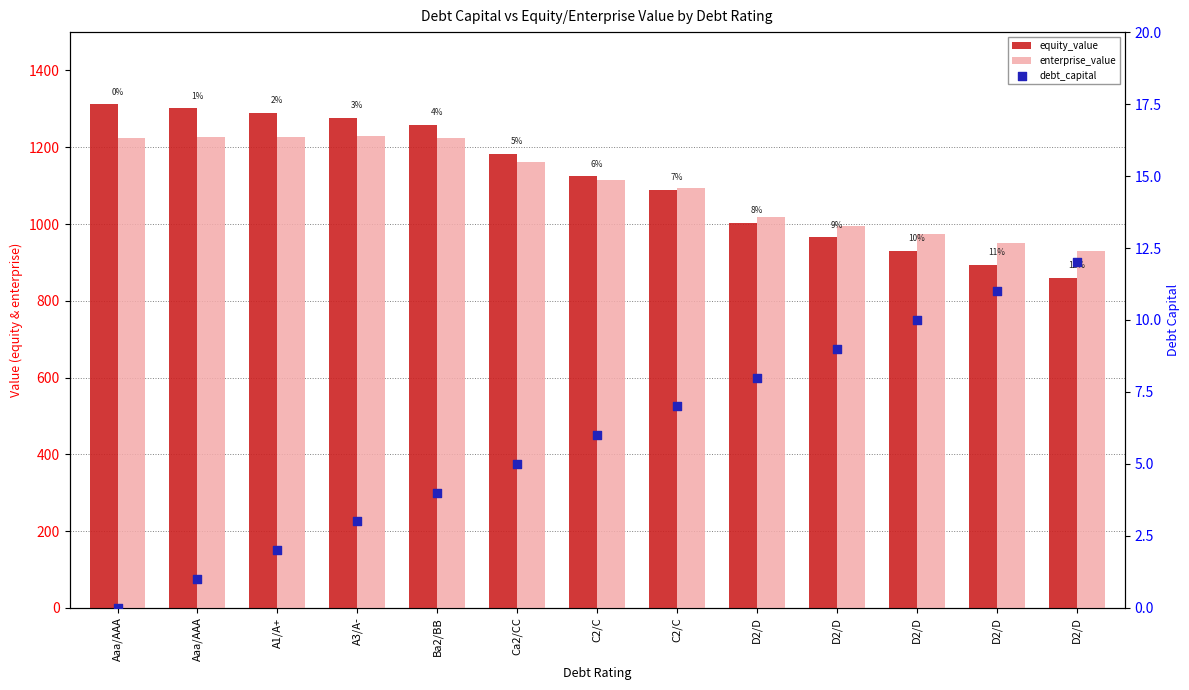

What are all the series names shown in the legend?

equity_value, enterprise_value, debt_capital